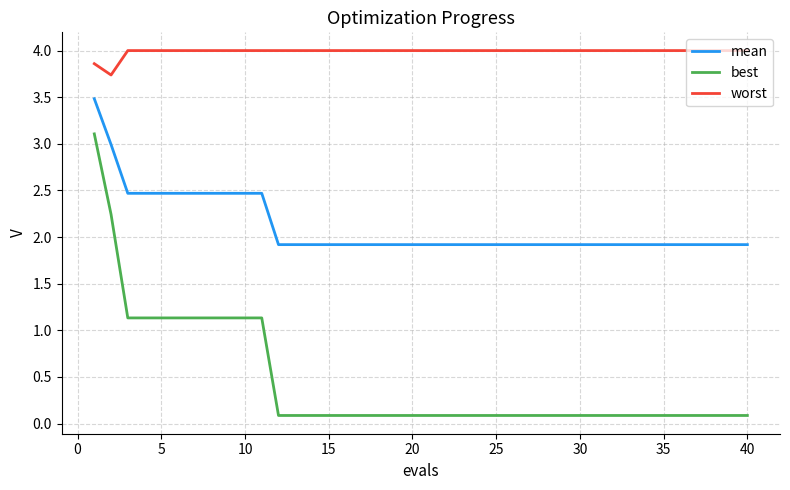

What is the difference between the maximum and minimum values in the worst series?

0.3